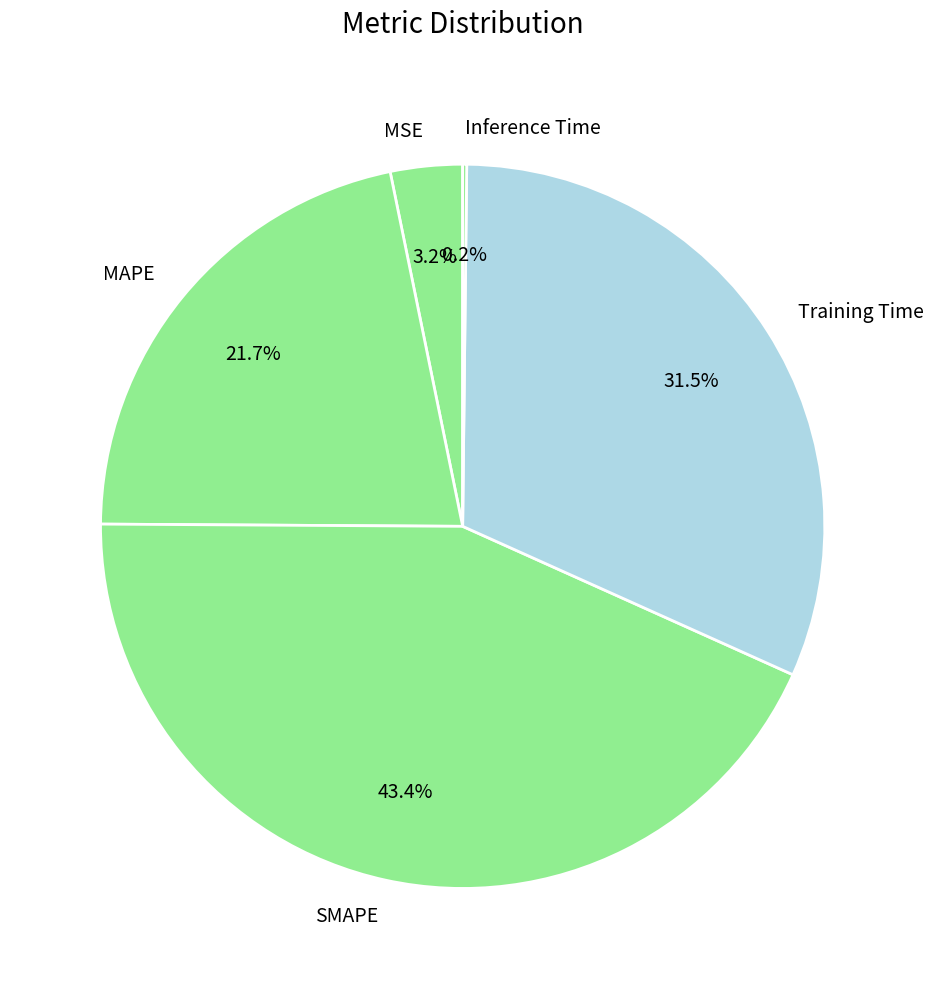

Does MSE account for over 50% of the chart?

No